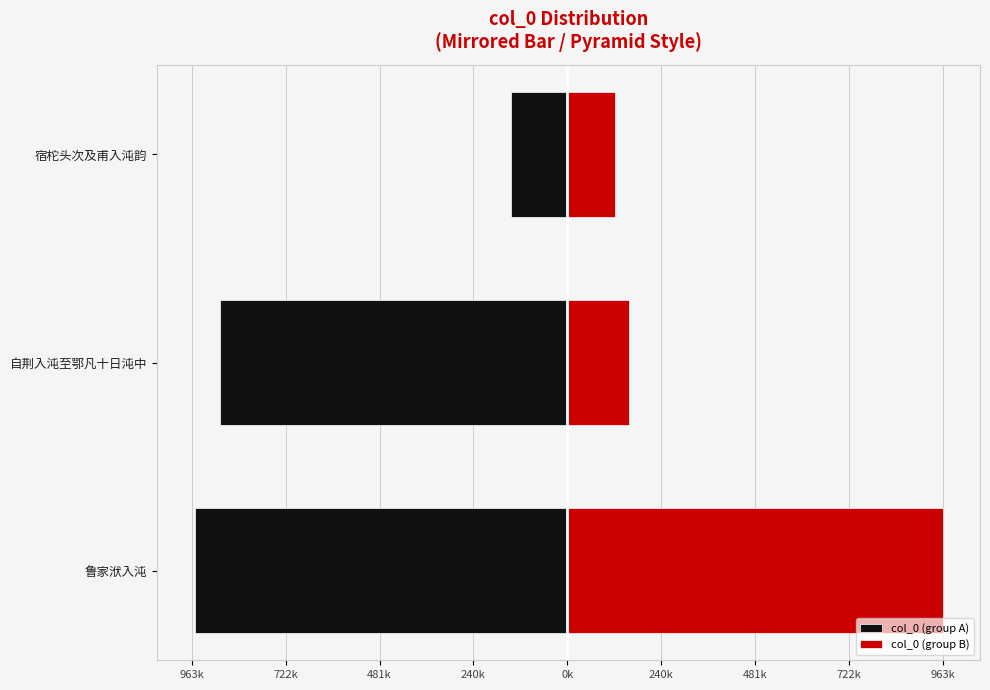

Which has a higher value, 宿柁头次及甫入沌韵 or 自荆入沌至鄂凡十日沌中?

宿柁头次及甫入沌韵